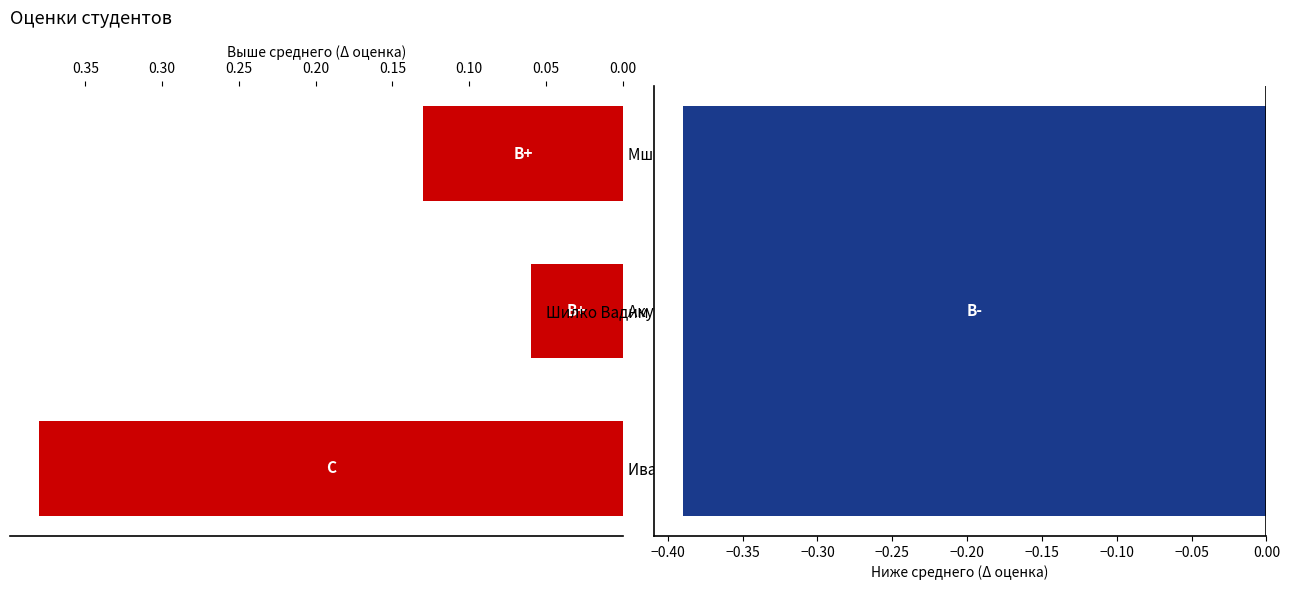

What is the change in value from Иванов Иван Иванович to Акушко Эдуард?

-0.3